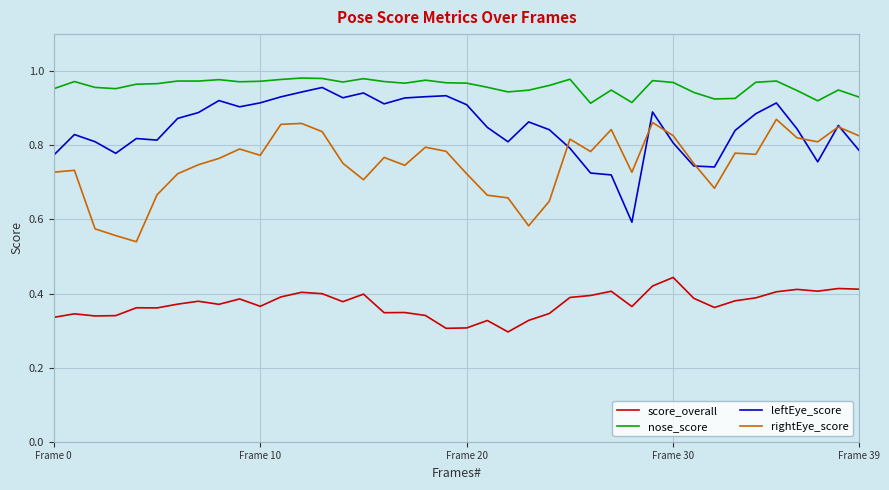

True or false: leftEye_score and nose_score intersect in this chart.

False